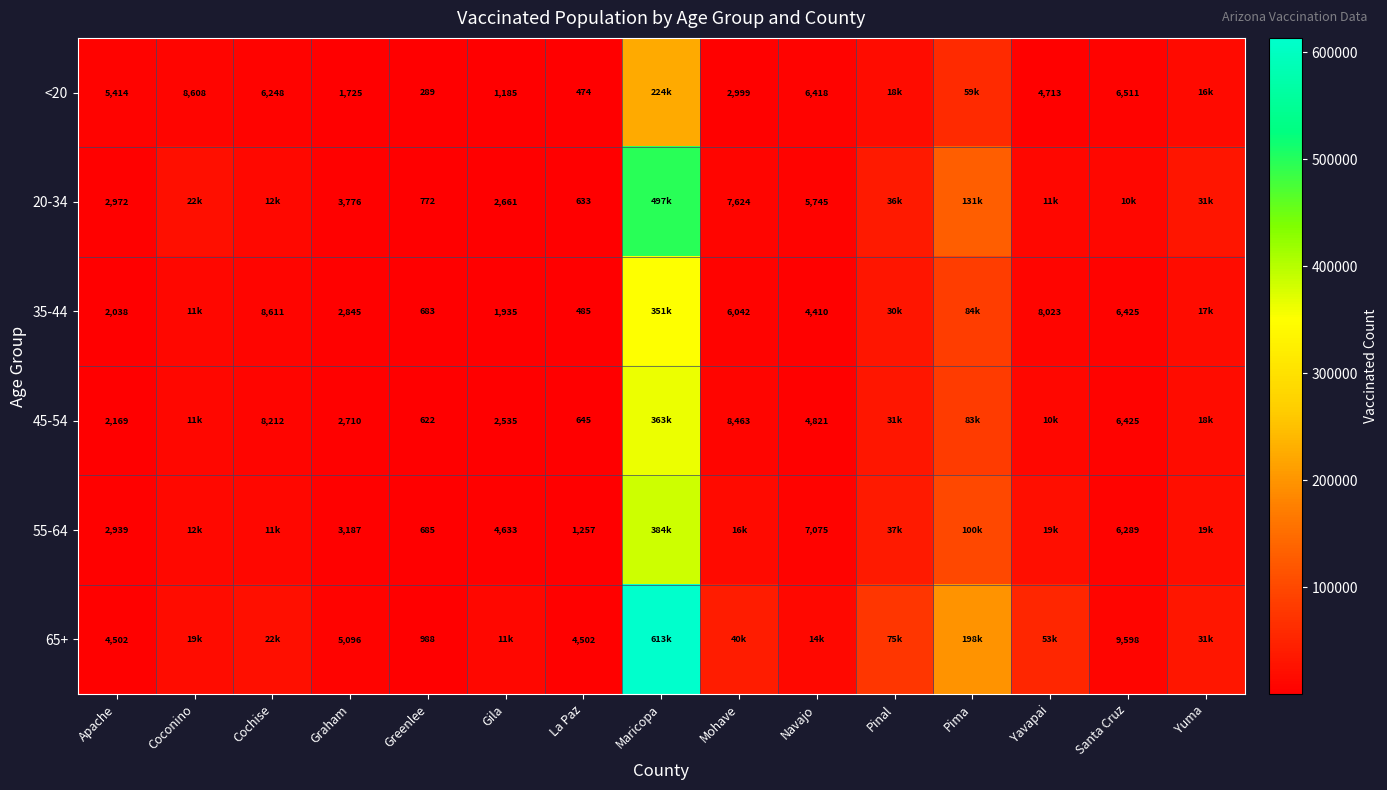

Which label corresponds to the largest value in the chart?

Maricopa